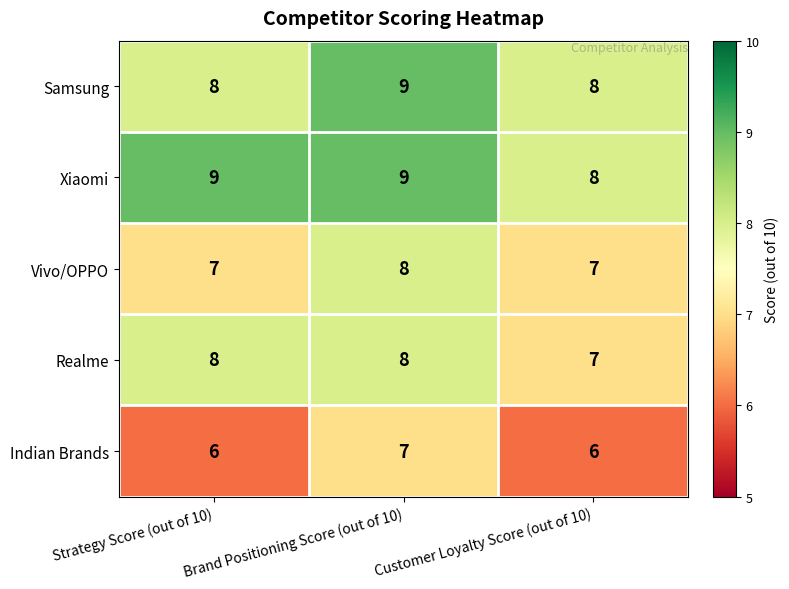

What is the difference between the highest and lowest values at Strategy Score (out of 10)?

3